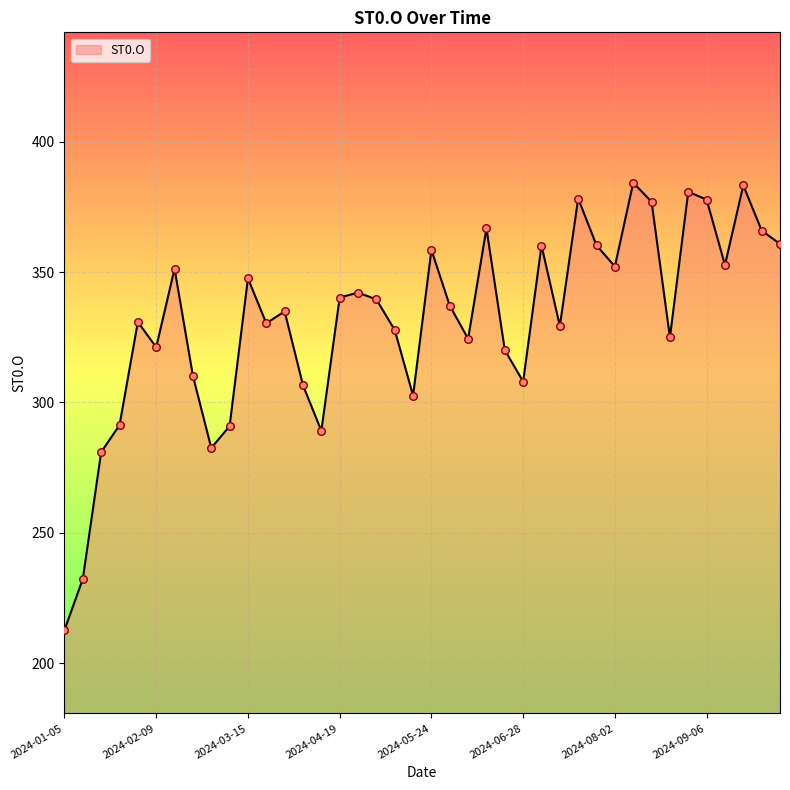

What is the minimum value shown in the chart?

212.7